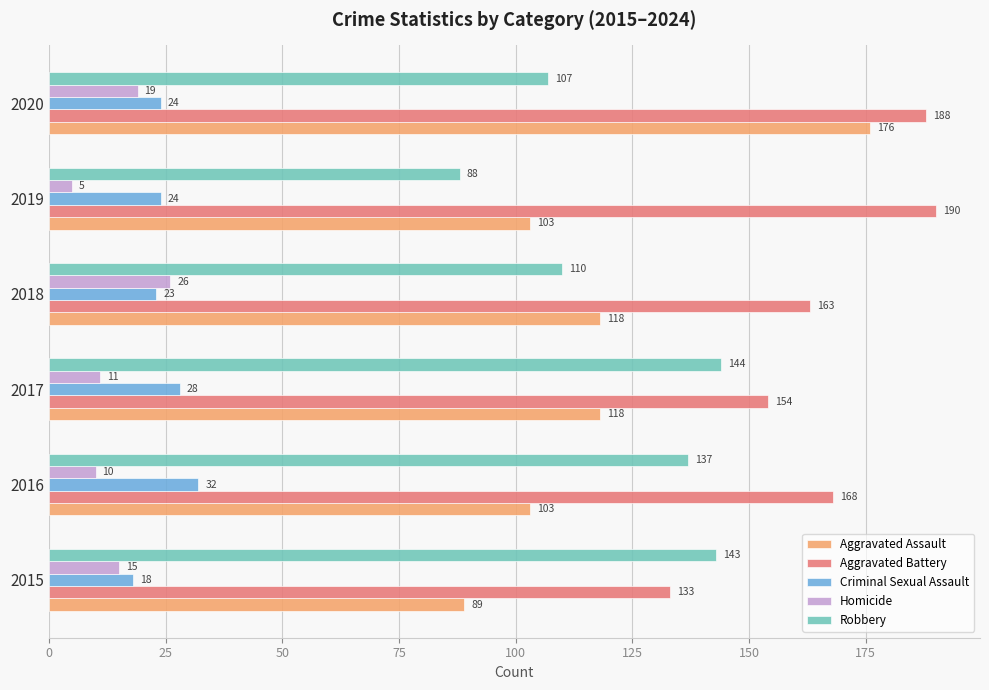

Which series has the widest spread of values?

Aggravated Assault